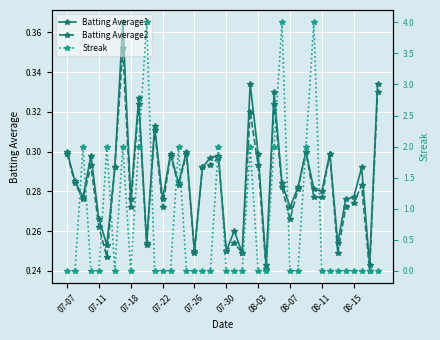

True or false: Batting Average1 has more than 2 interior local peaks.

True